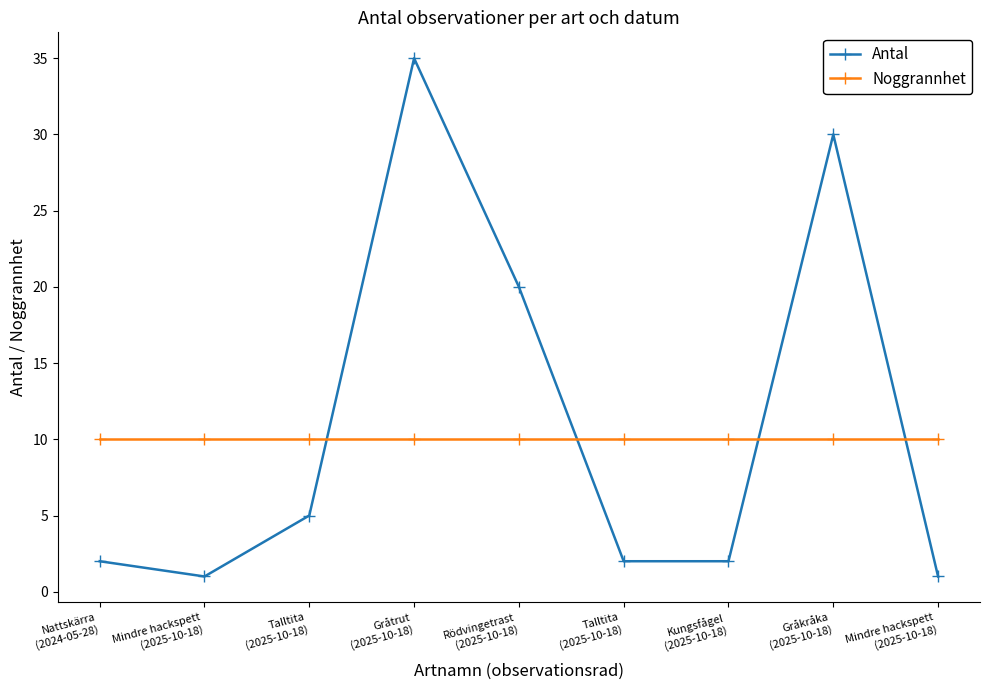

How many lines are shown in the chart?

2